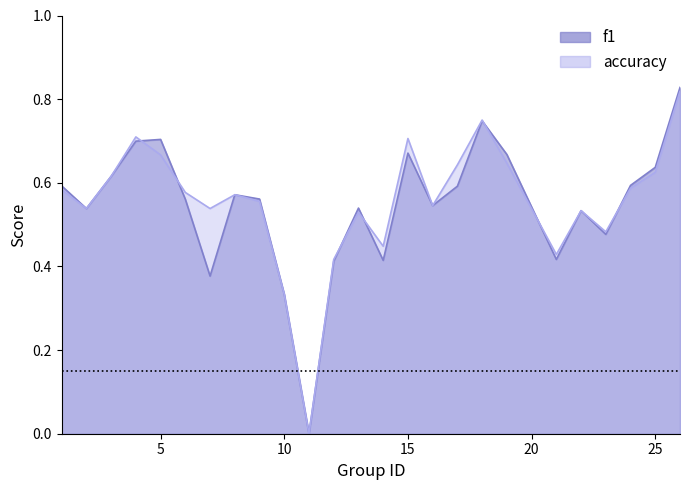

What is the difference between the maximum and minimum values in the f1 series?

0.8